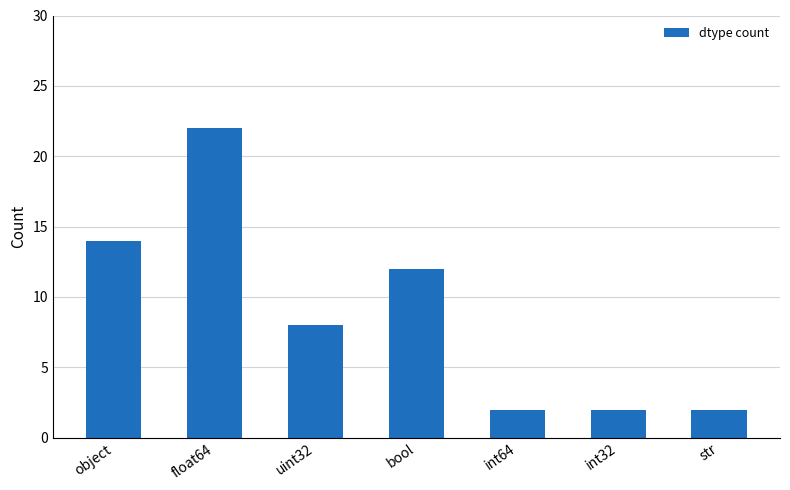

The value at int32 is 2. True or false?

True